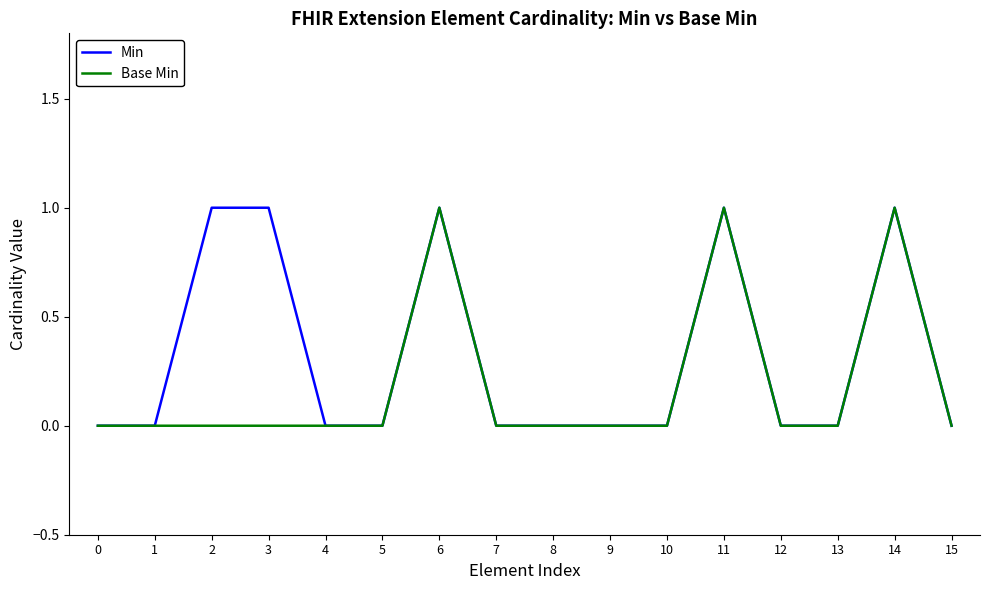

The Min series shows 0 at 0. True or false?

True